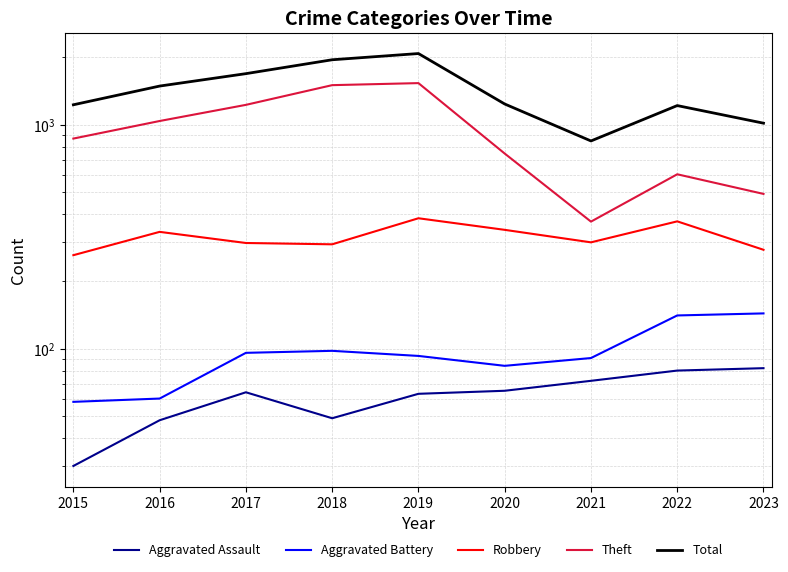

What is the total value across all series at 2016?

2973